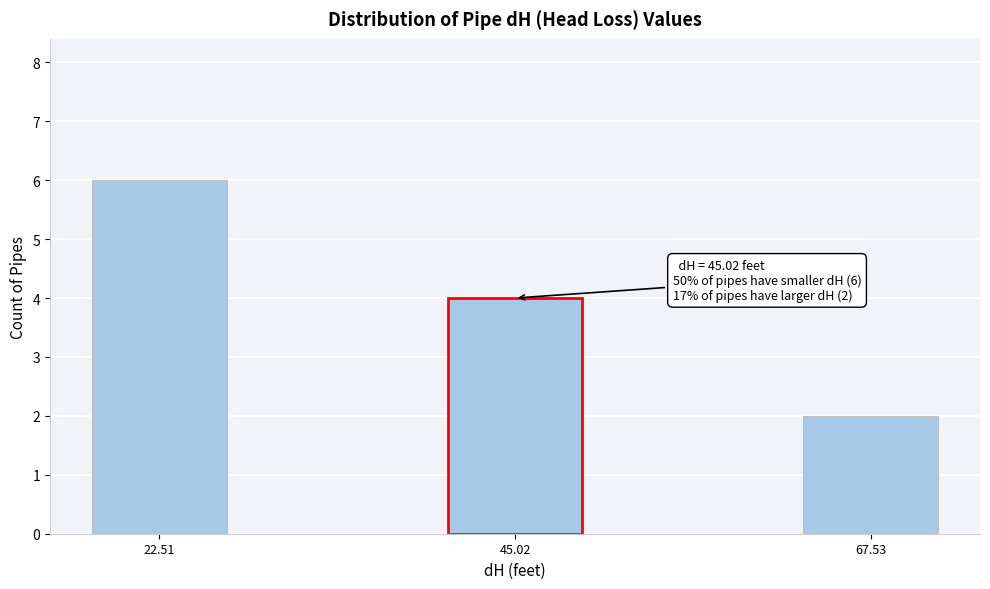

Reading left to right, extract all data points from this chart.

22.51=6	45.02=4	67.53=2